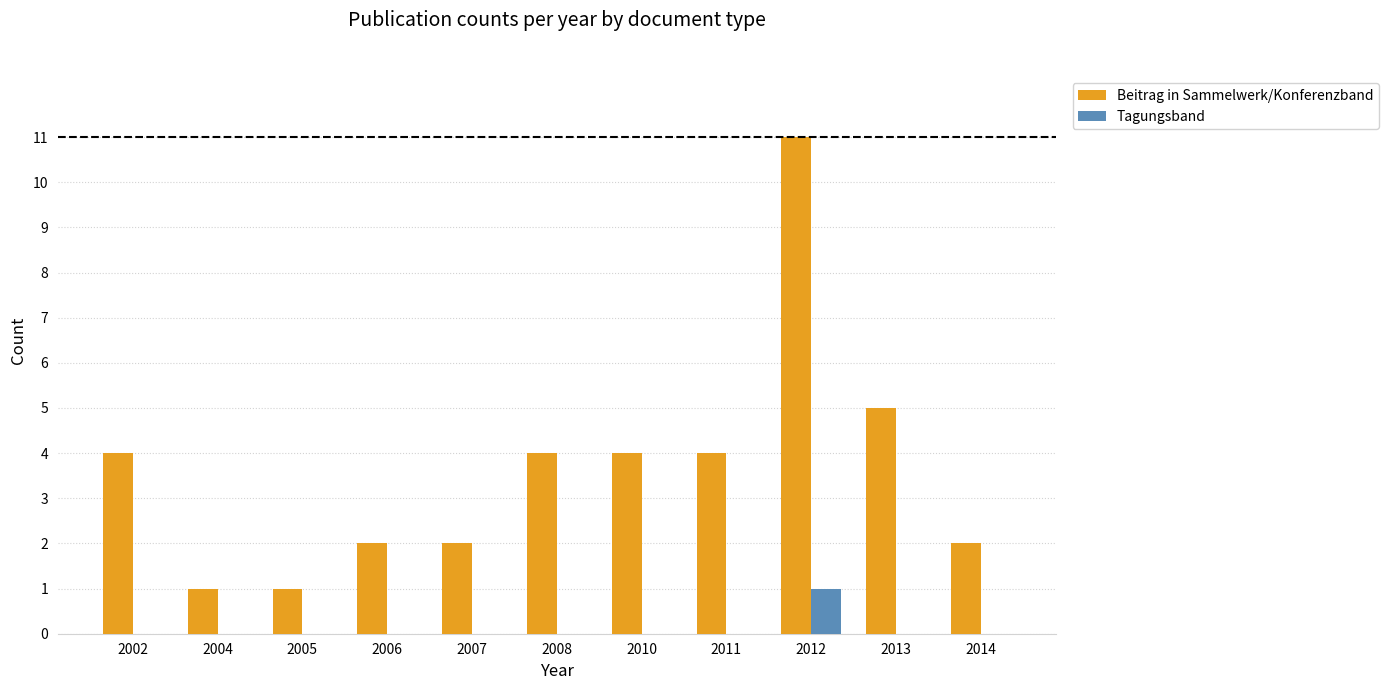

Which series changed the most between 2002 and 2005?

Beitrag in Sammelwerk/Konferenzband